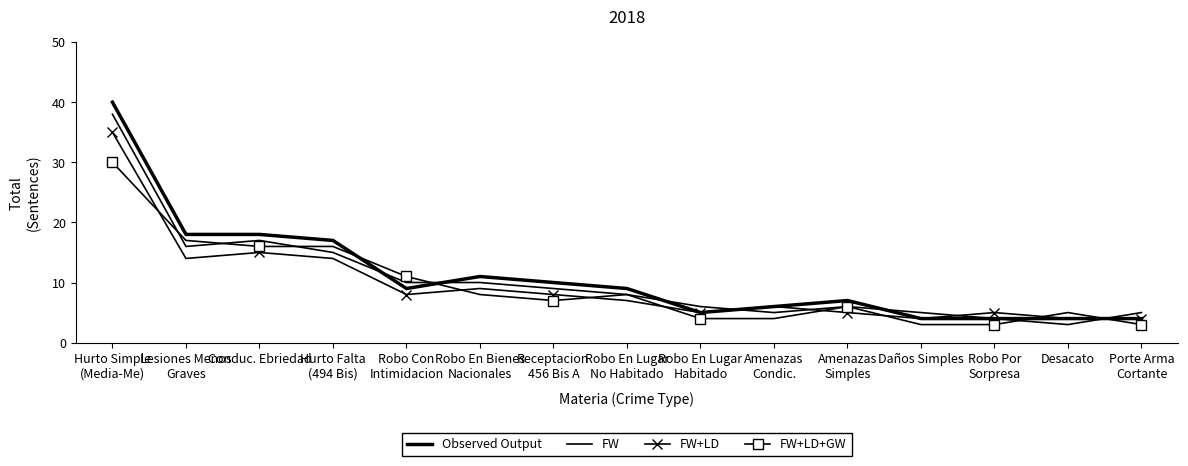

Where is Observed Output nearest to the value 22?

Lesiones Menos
Graves